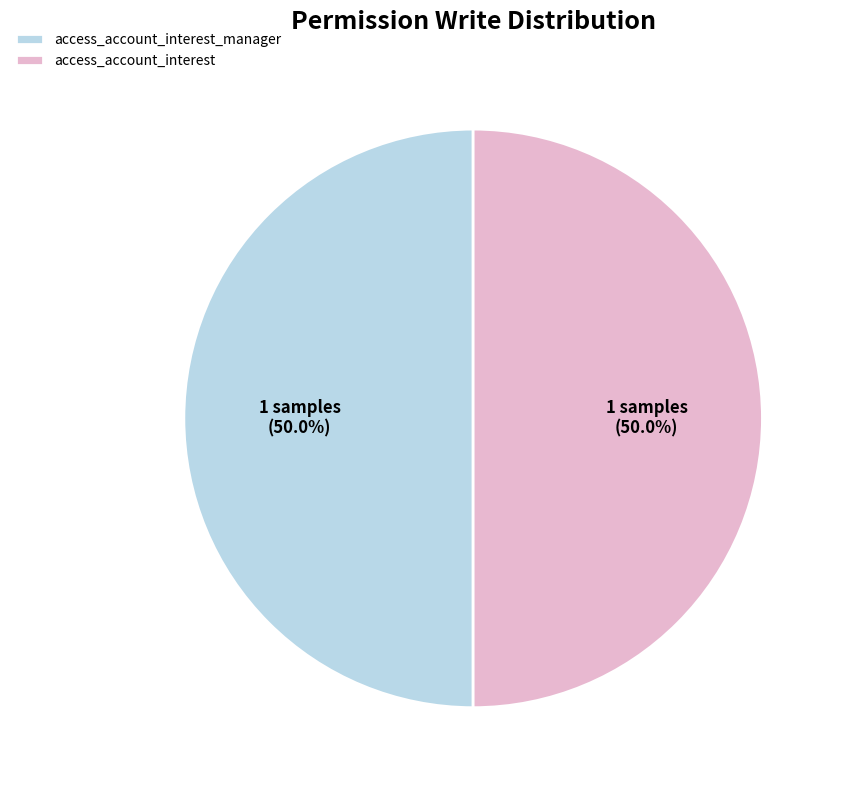

Combined, do access_account_interest_manager and access_account_interest account for over 50%?

Yes